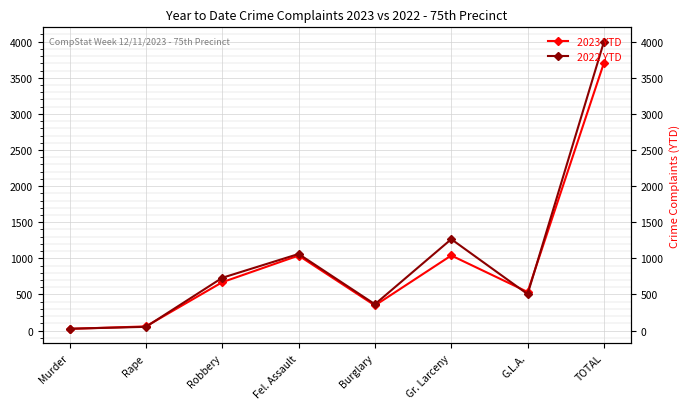

Rank the series at Fel. Assault from lowest to highest value.

2023 YTD, 2022 YTD